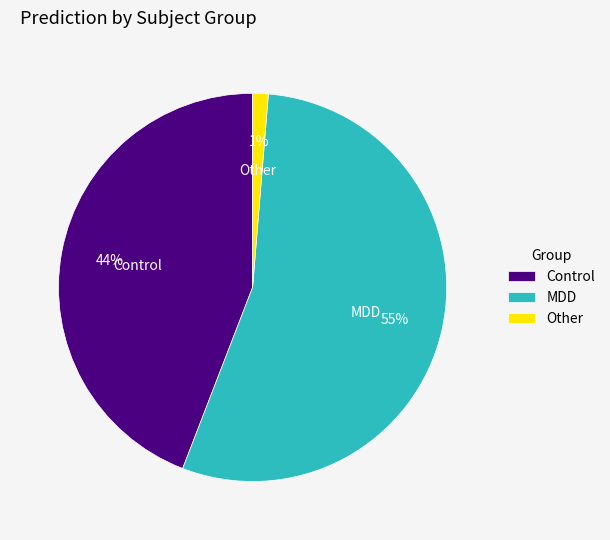

Between Control and Other, which is larger?

Control